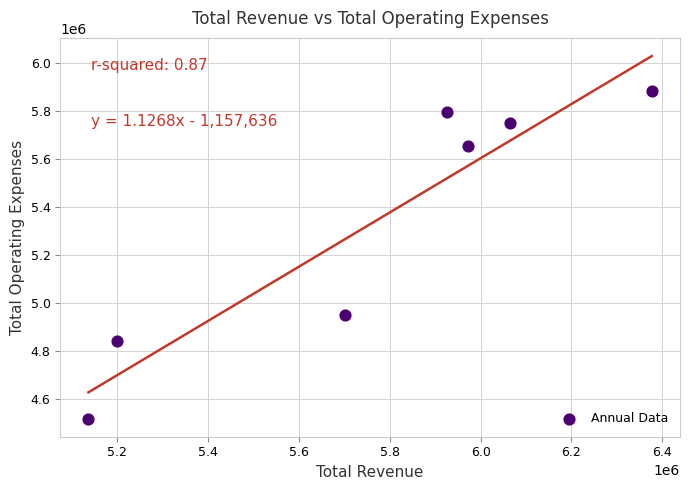

What is the average X value?

5768500